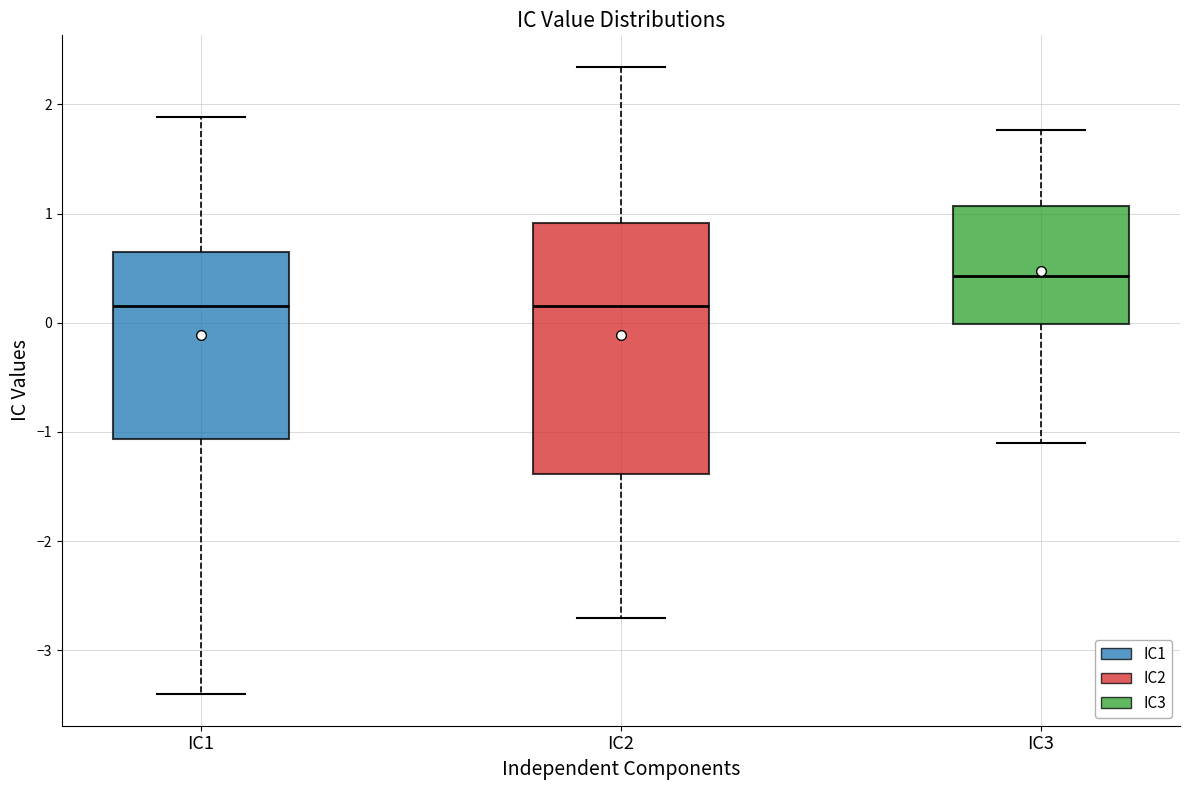

Reading left to right, transcribe this box plot: for each box, give where its median line is, the range the box spans, and where its two whiskers end, as read against the y-axis. The values are not printed on the chart, so give them approximately, as read against the axis.

IC1: median 0.1, box -1.1 to 0.6, whiskers -3.4 to 1.9
IC2: median 0.2, box -1.4 to 0.9, whiskers -2.7 to 2.3
IC3: median 0.4, box 0.0 to 1.1, whiskers -1.1 to 1.8